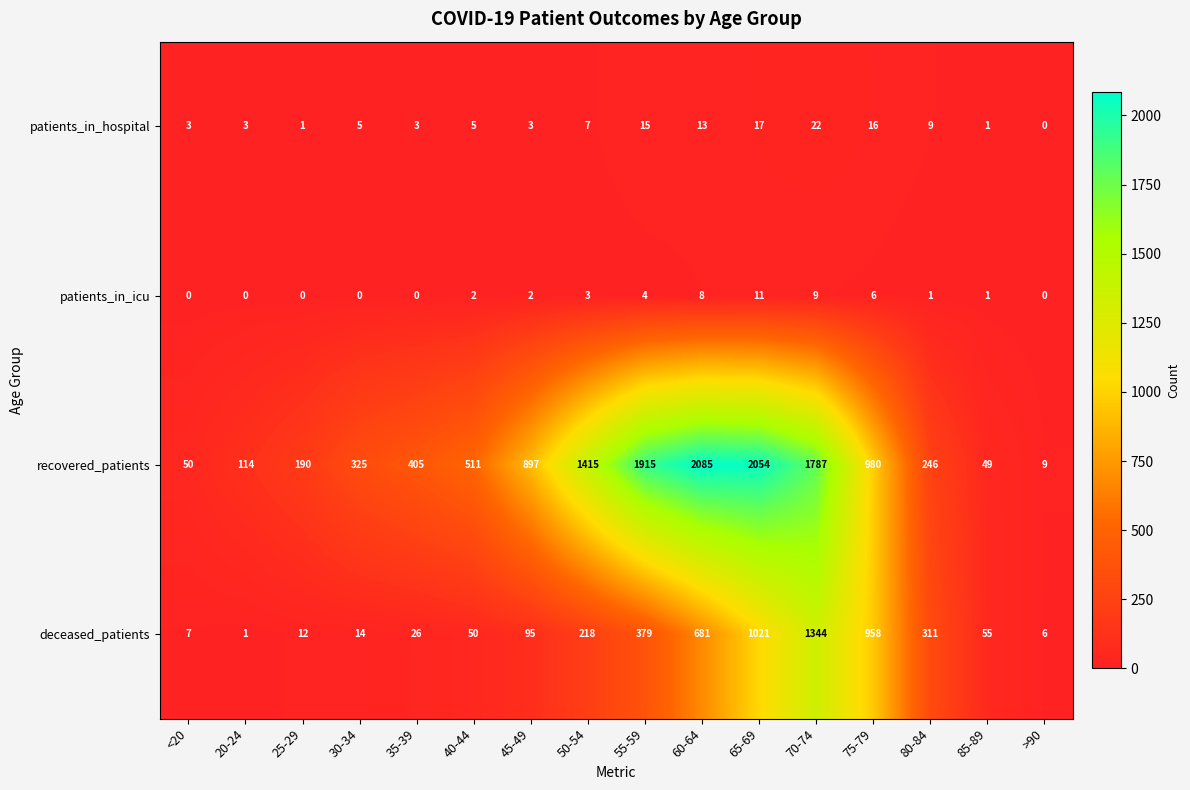

At how many categories does at least one series exceed 1596?

4